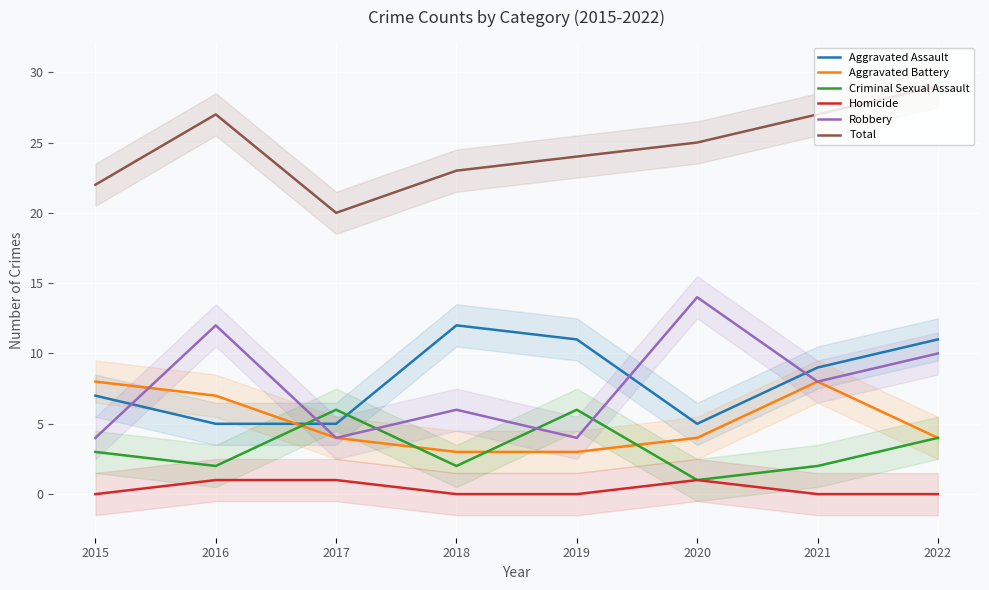

Is this an area chart (filled region under the line)?

No